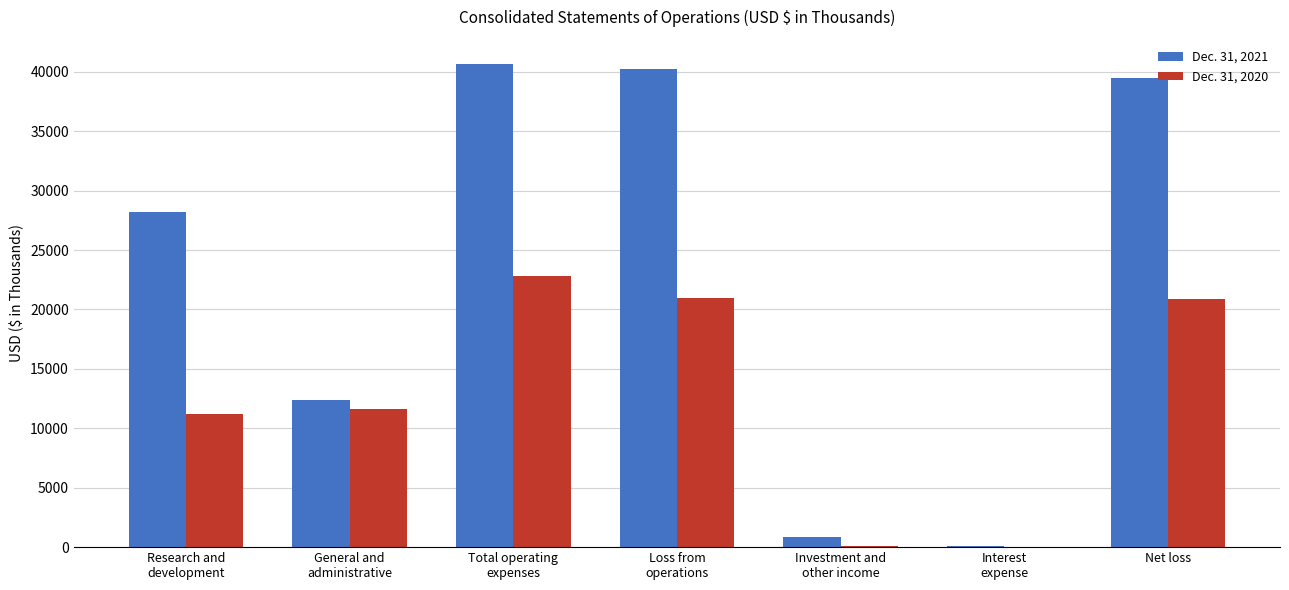

The value of Dec. 31, 2020 at Net loss is 20913. True or false?

True